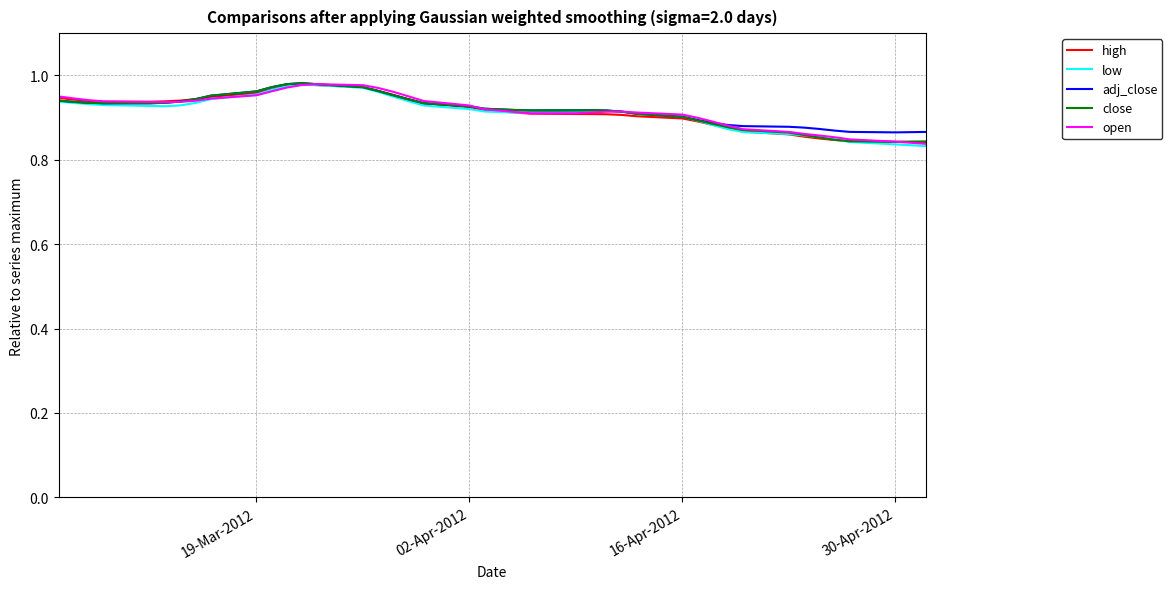

What is the average value of the adj_close series?

0.9